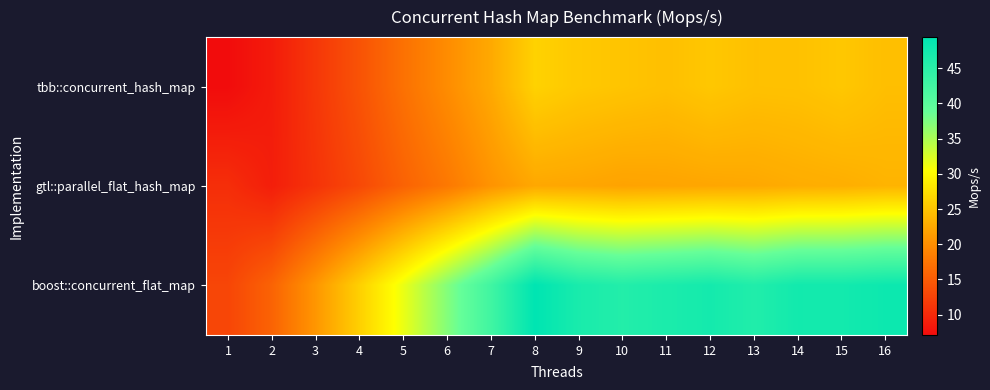

Reading right to left, what are all the values shown in this chart?

tbb::concurrent_hash_map: 16=24.5	15=25.3	14=24.8	13=24.7	12=25.3	11=24.6	10=25.0	9=25.4	8=26.2	7=22.5	6=19.8	5=17.2	4=14.1	3=11.4	2=8.6	1=7.1
gtl::parallel_flat_hash_map: 16=23.5	15=23.0	14=22.8	13=22.4	12=22.3	11=22.1	10=21.9	9=22.2	8=22.4	7=20.5	6=17.9	5=15.7	4=13.1	3=11.0	2=8.9	1=10.5
boost::concurrent_flat_map: 16=48.0	15=47.4	14=47.4	13=45.9	12=47.2	11=46.5	10=45.7	9=46.7	8=49.4	7=42.7	6=37.1	5=31.5	4=26.1	3=20.8	2=15.8	1=12.8